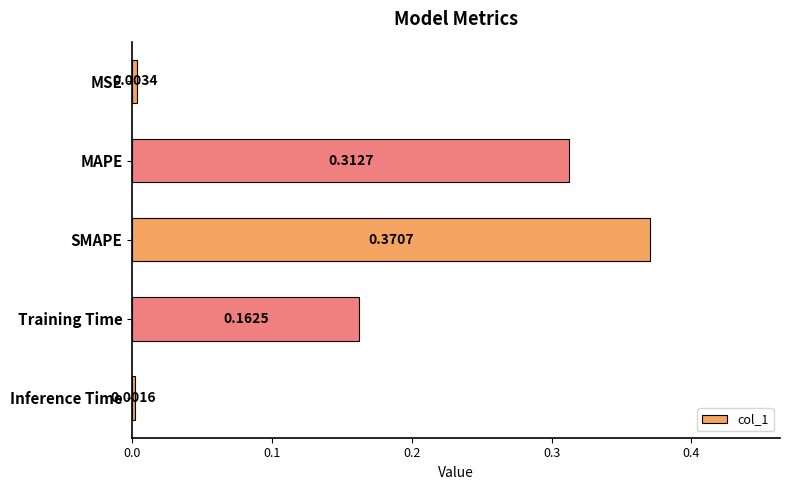

Where is the data nearest to the value 0?

Inference Time